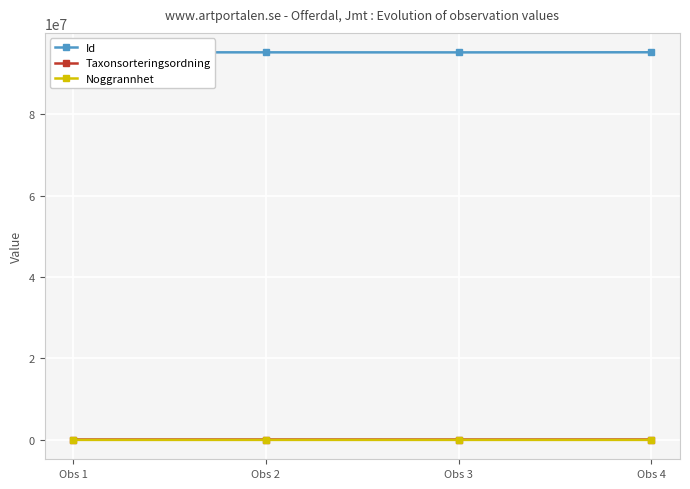

How many data points in Noggrannhet are less than 50?

1